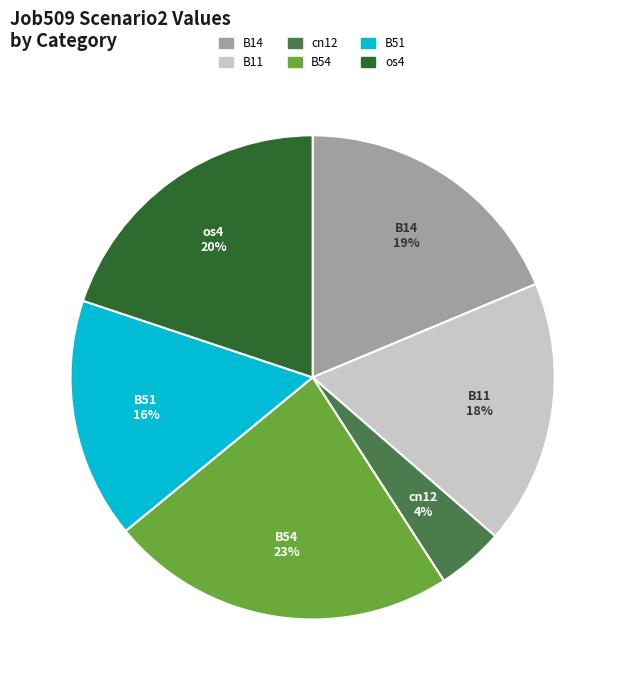

Does any single category account for the majority?

No